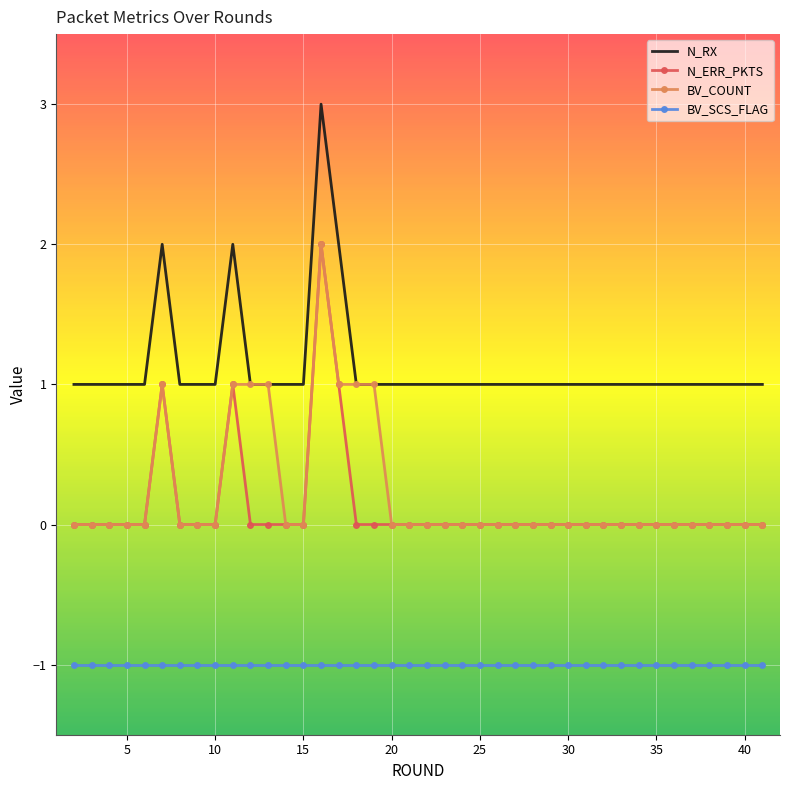

True or false: N_ERR_PKTS and BV_SCS_FLAG intersect in this chart.

False